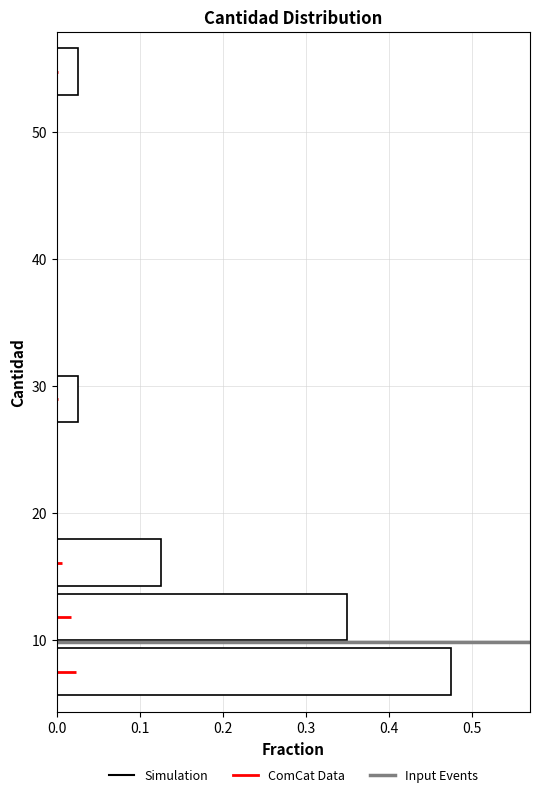

Reading bottom to top, list every bar in this chart as the range it spans on the y-axis followed by its length. Neither the bar edges nor the lengths are printed on the chart, so give them approximately, as read against the axes.

5 to 10: 0.48
10 to 14: 0.35
14 to 18: 0.13
18 to 23: 0
23 to 27: 0
27 to 31: 0.03
31 to 35: 0
35 to 40: 0
40 to 44: 0
44 to 48: 0
48 to 53: 0
53 to 57: 0.03